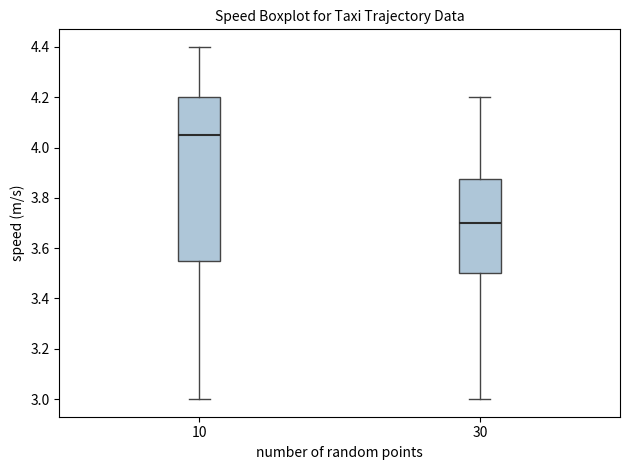

Reading left to right, read every box against the y-axis: the position of its median line, the range the box covers, and the ends of its whiskers. The values are not printed on the chart, so give them approximately, as read against the axis.

10: median 4.06, box 3.56 to 4.20, whiskers 3.00 to 4.40
30: median 3.70, box 3.50 to 3.88, whiskers 3.00 to 4.20